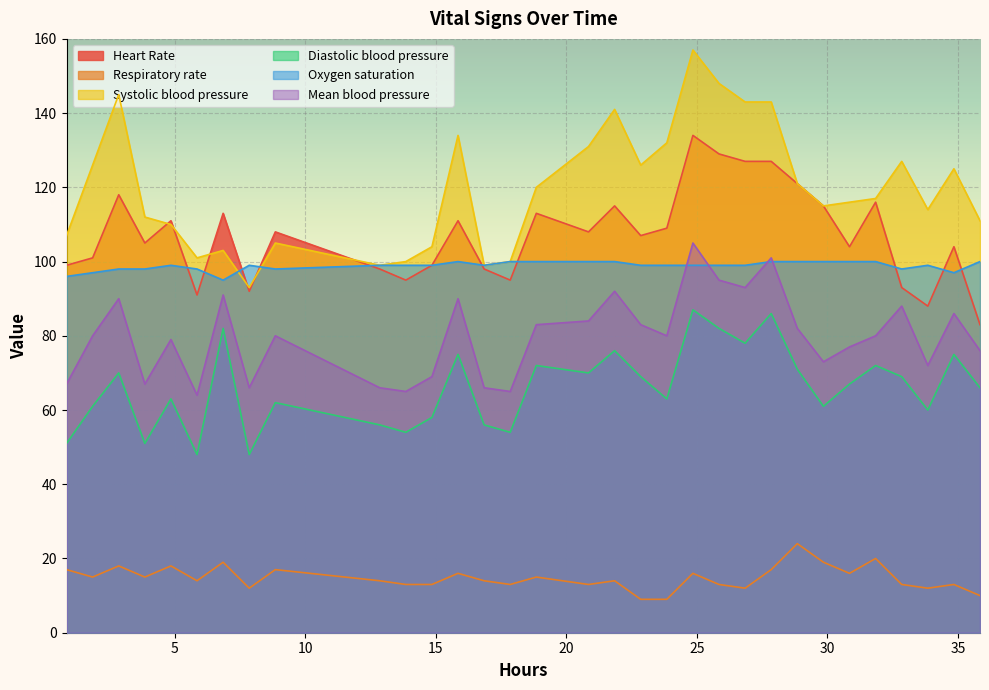

Which series has the widest spread of values?

Systolic blood pressure